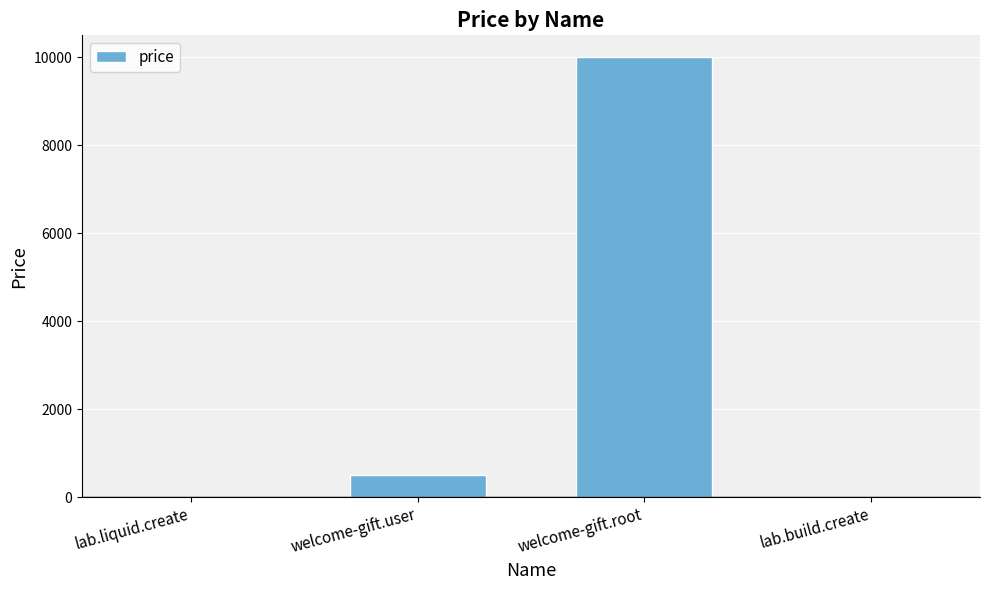

What is the greatest value displayed?

10000